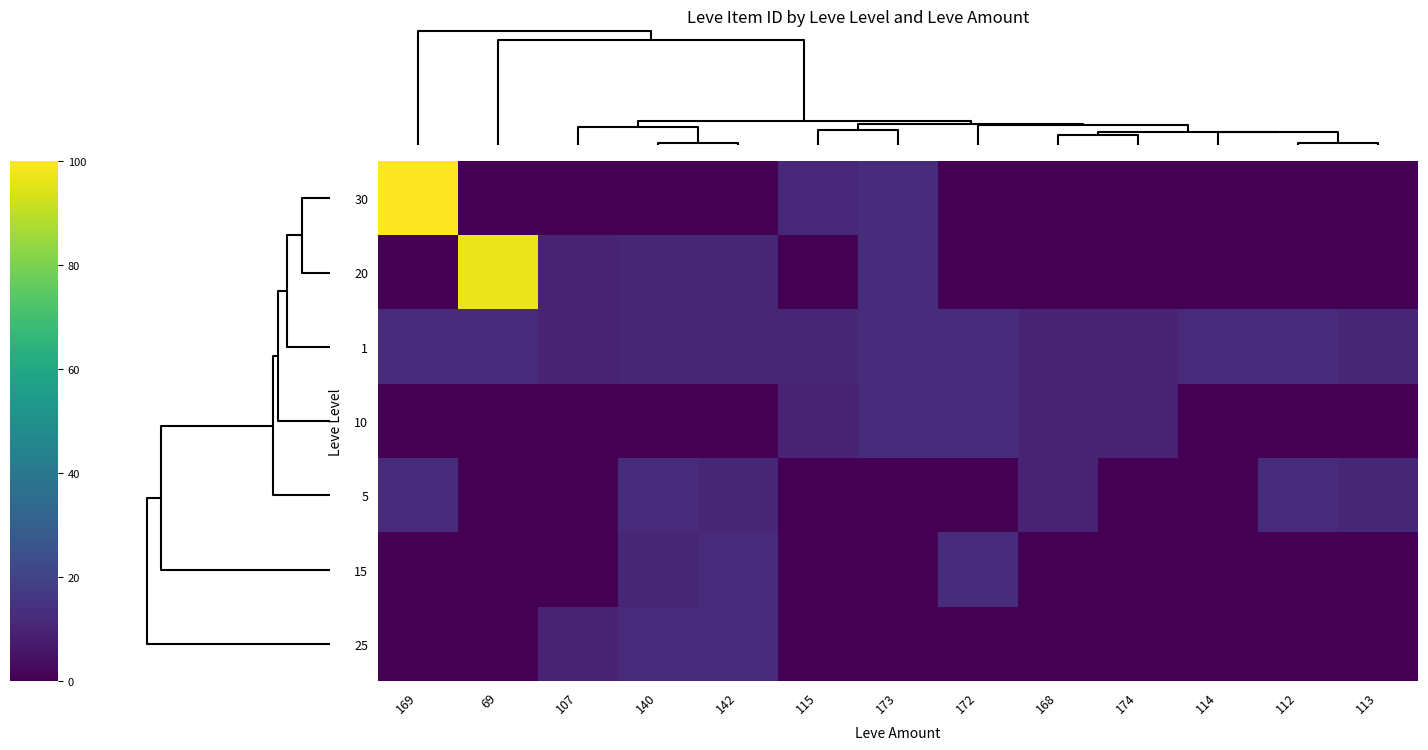

At how many categories does at least one series exceed 42?

2